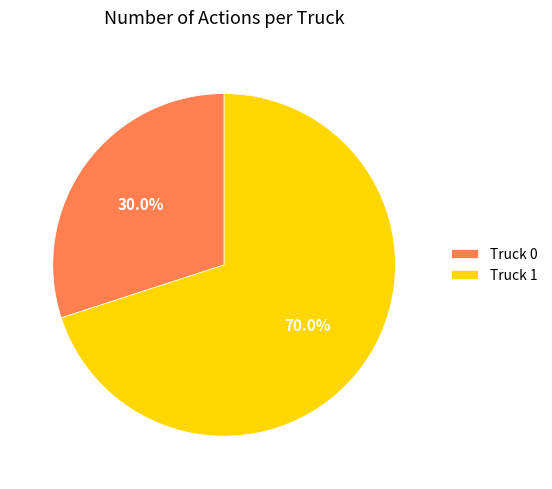

Between Truck 1 and Truck 0, which is larger?

Truck 1